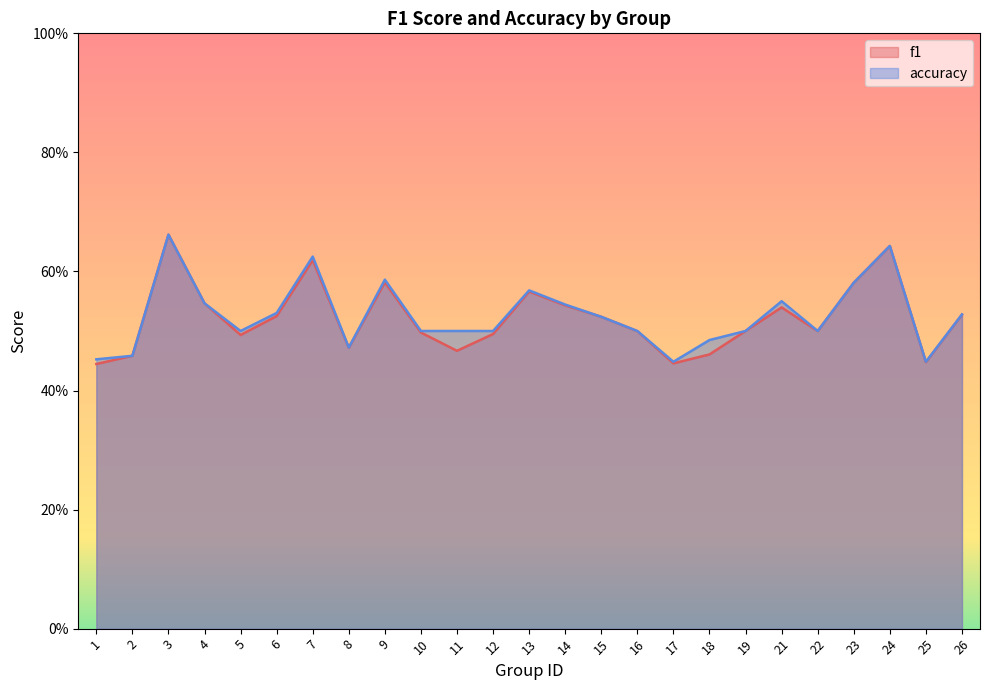

True or false: f1 and accuracy cross at least once.

False